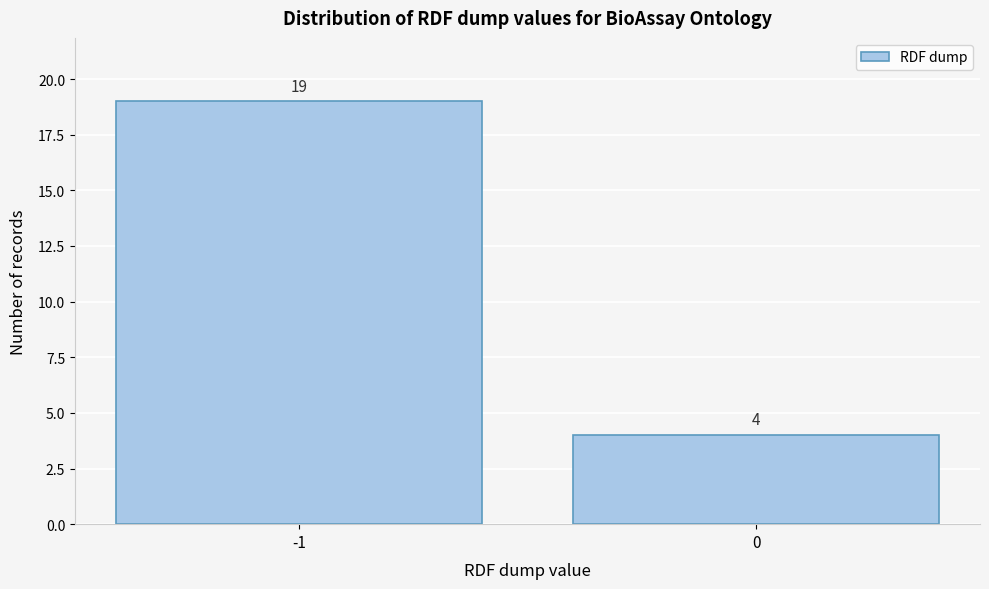

Reading left to right, what are all the values shown in this chart?

-1=19	0=4